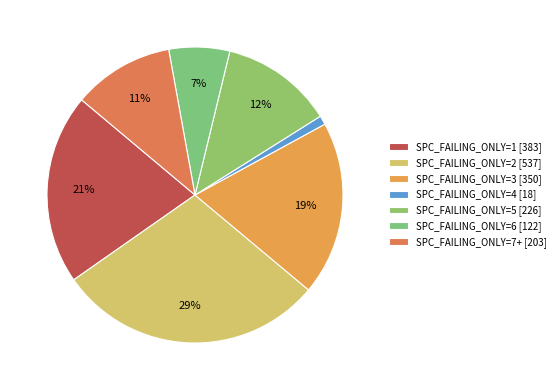

Does any single category account for the majority?

No